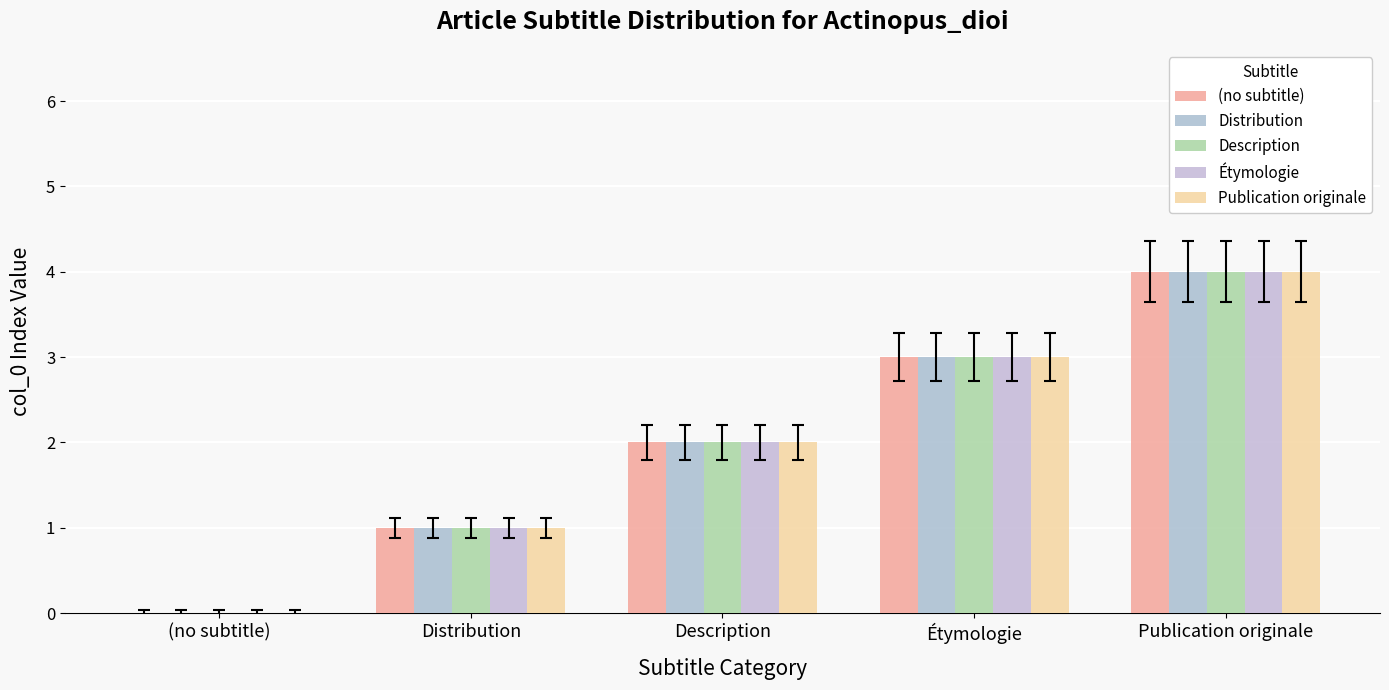

The value of Publication originale at Distribution is 1. True or false?

True